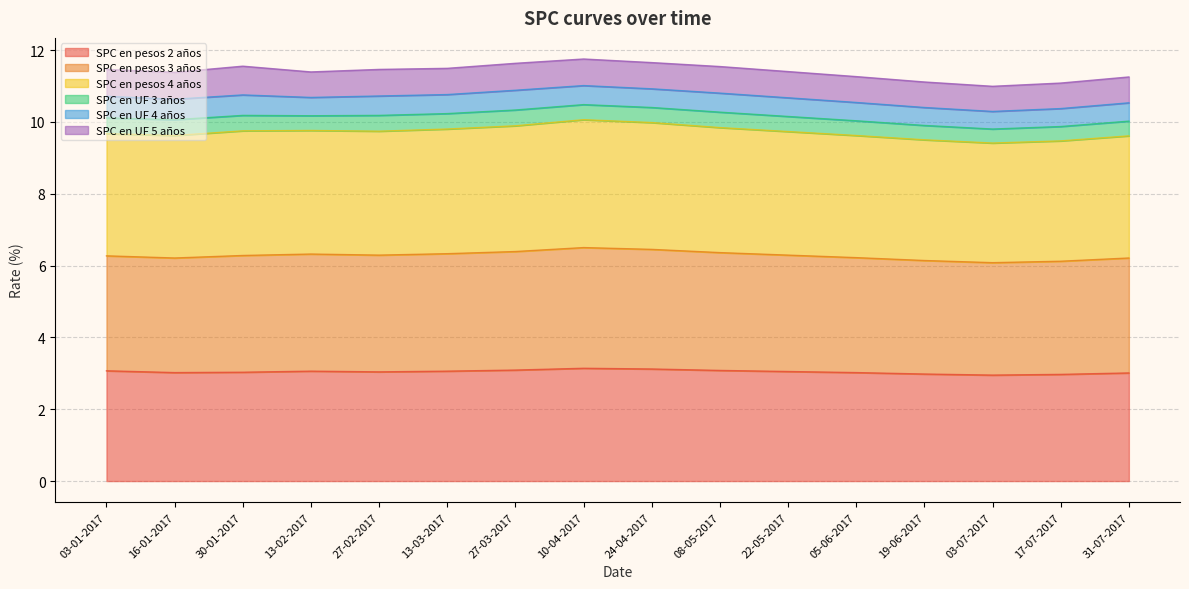

How many interior local valleys does the SPC en pesos 2 años series have?

3